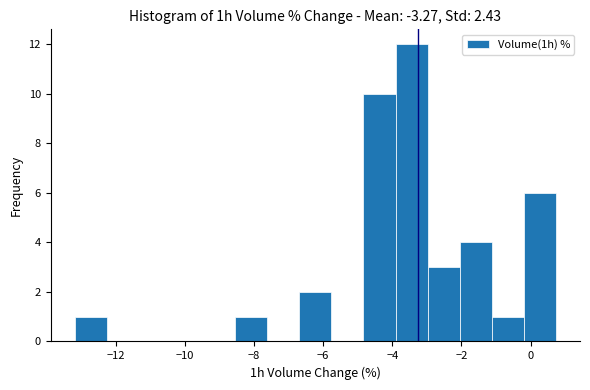

Reading left to right, transcribe this chart: for each bar, give the range it covers on the x-axis and its height. Neither the bar edges nor the heights are printed on the chart, so give them approximately, as read against the axes.

-13.2 to -12.2: 1
-12.2 to -11.4: 0
-11.4 to -10.4: 0
-10.4 to -9.4: 0
-9.4 to -8.6: 0
-8.6 to -7.6: 1
-7.6 to -6.6: 0
-6.6 to -5.8: 2
-5.8 to -4.8: 0
-4.8 to -4.0: 10
-4.0 to -3.0: 12
-3.0 to -2.0: 3
-2.0 to -1.2: 4
-1.2 to -0.2: 1
-0.2 to 0.8: 6